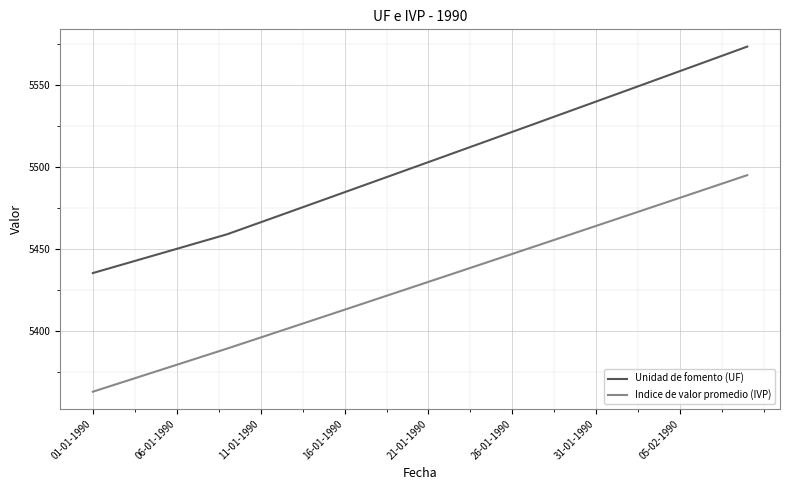

What are all the series names shown in the legend?

Unidad de fomento (UF), Indice de valor promedio (IVP)